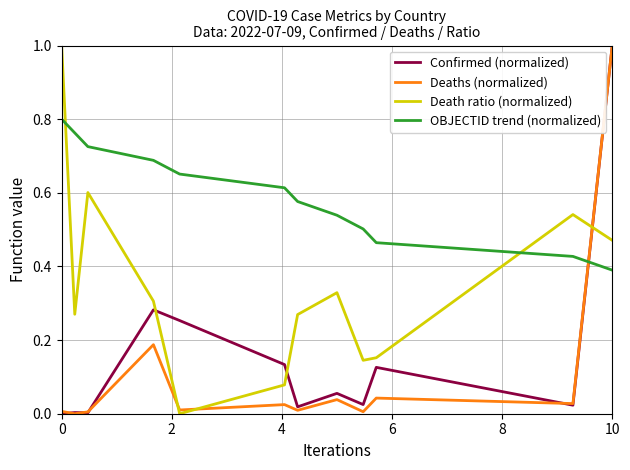

Which series has the largest total across all categories?

OBJECTID trend (normalized)